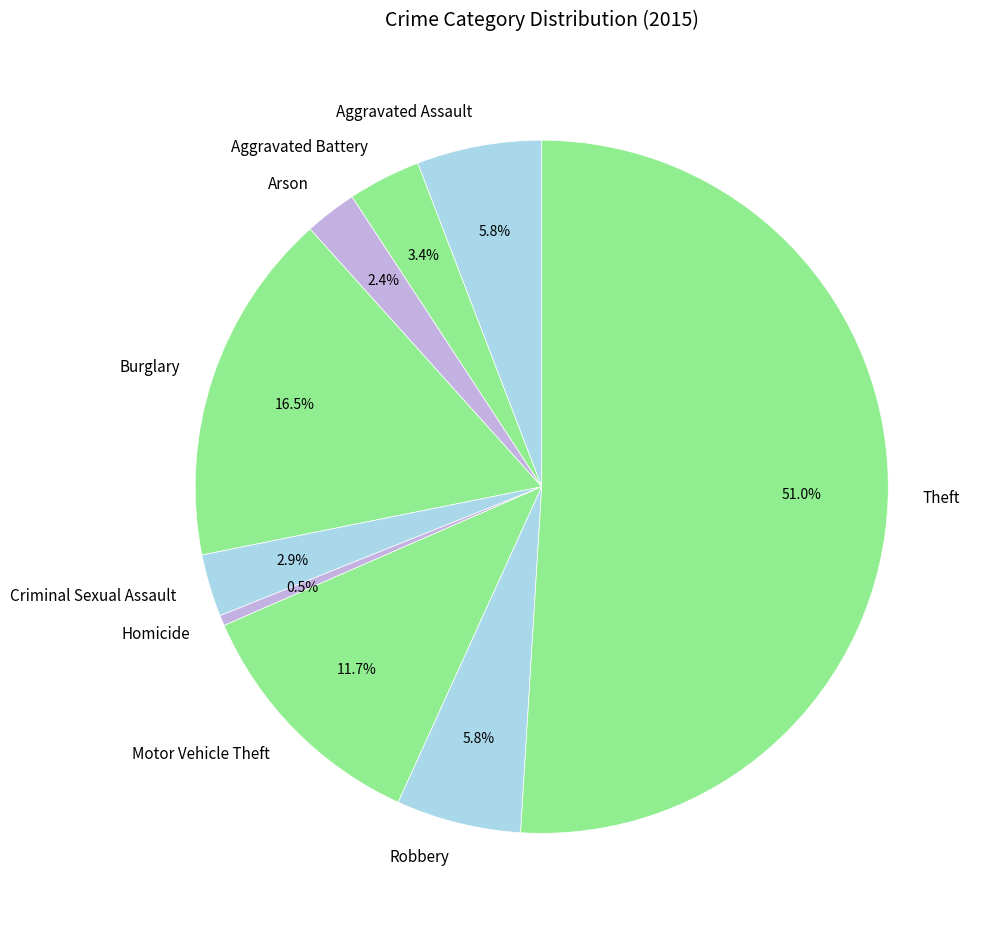

Which has a higher value, Criminal Sexual Assault or Theft?

Theft